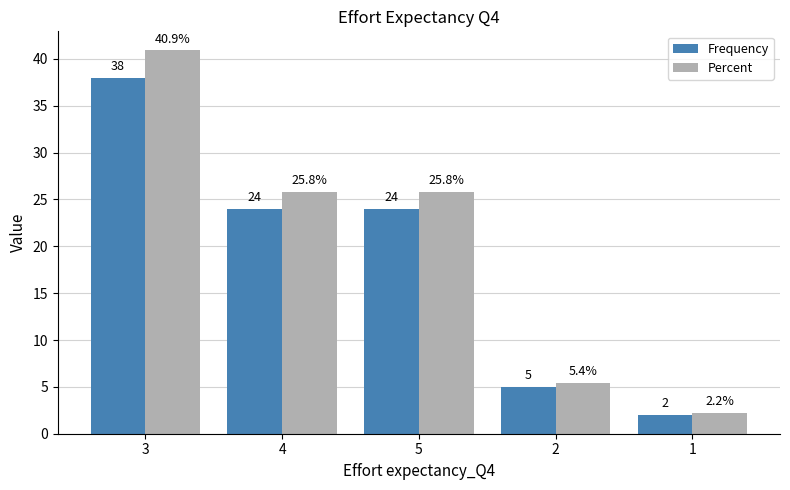

What is the value of the Frequency bar at the 3rd from the left?

24.0